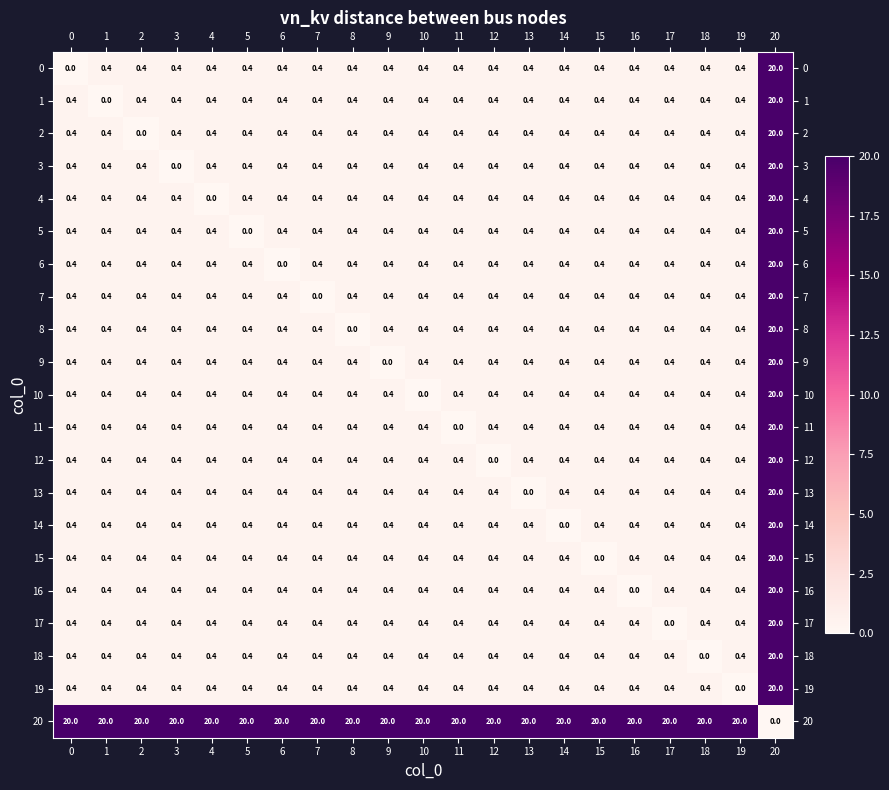

What is the spread (max minus min) of values at 13?

20.0